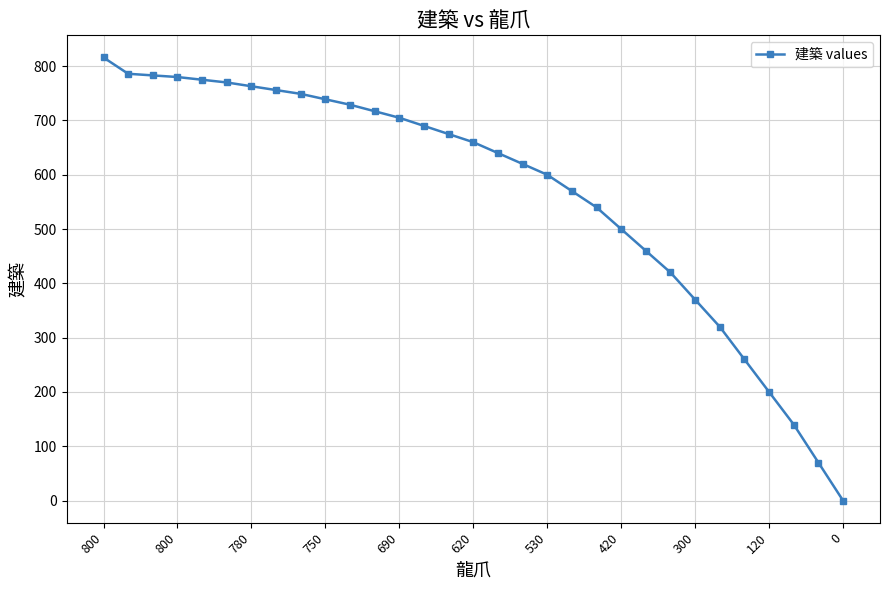

What is the average value?

568